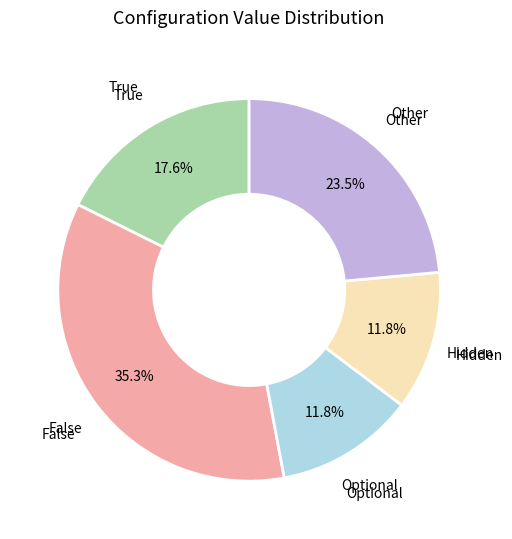

What percentage do Other and False together represent?

58.8%